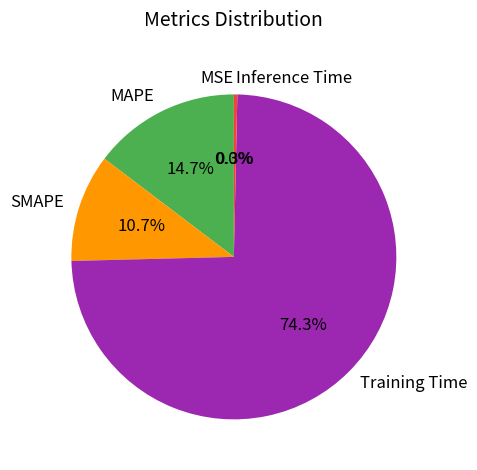

What percentage is the SMAPE slice, to the nearest percent?

11%